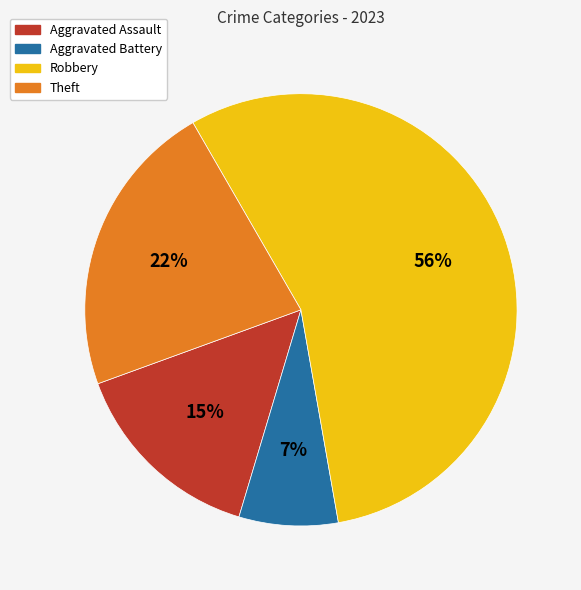

True or false: Theft accounts for 13% of the total.

False